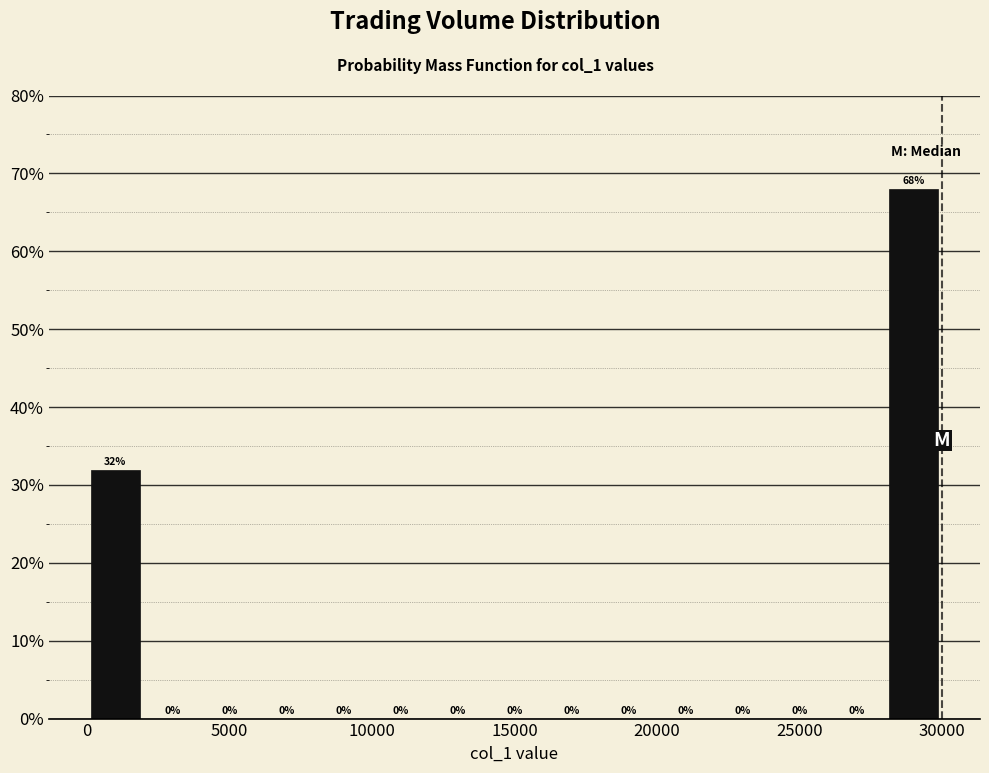

Reading left to right, transcribe this chart: for each bar, give the range it covers on the x-axis and its height.

0 to 2000: 32
2000 to 4000: 0
4000 to 6000: 0
6000 to 8000: 0
8000 to 10000: 0
10000 to 12000: 0
12000 to 14000: 0
14000 to 16000: 0
16000 to 18000: 0
18000 to 20000: 0
20000 to 22000: 0
22000 to 24000: 0
24000 to 26000: 0
26000 to 28000: 0
28000 to 30000: 68